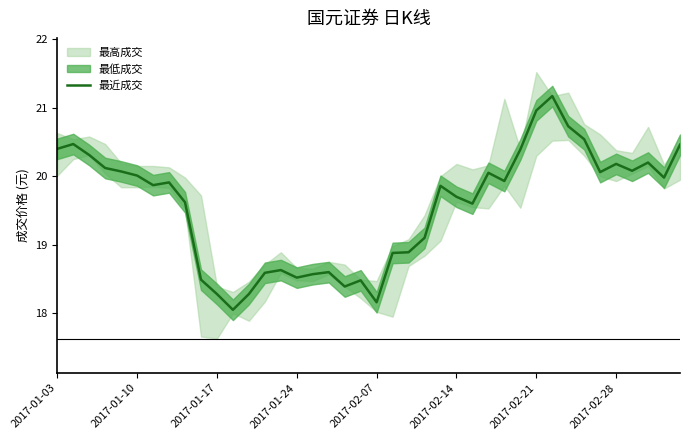

What is the highest value of the 最近成交 series?

21.2